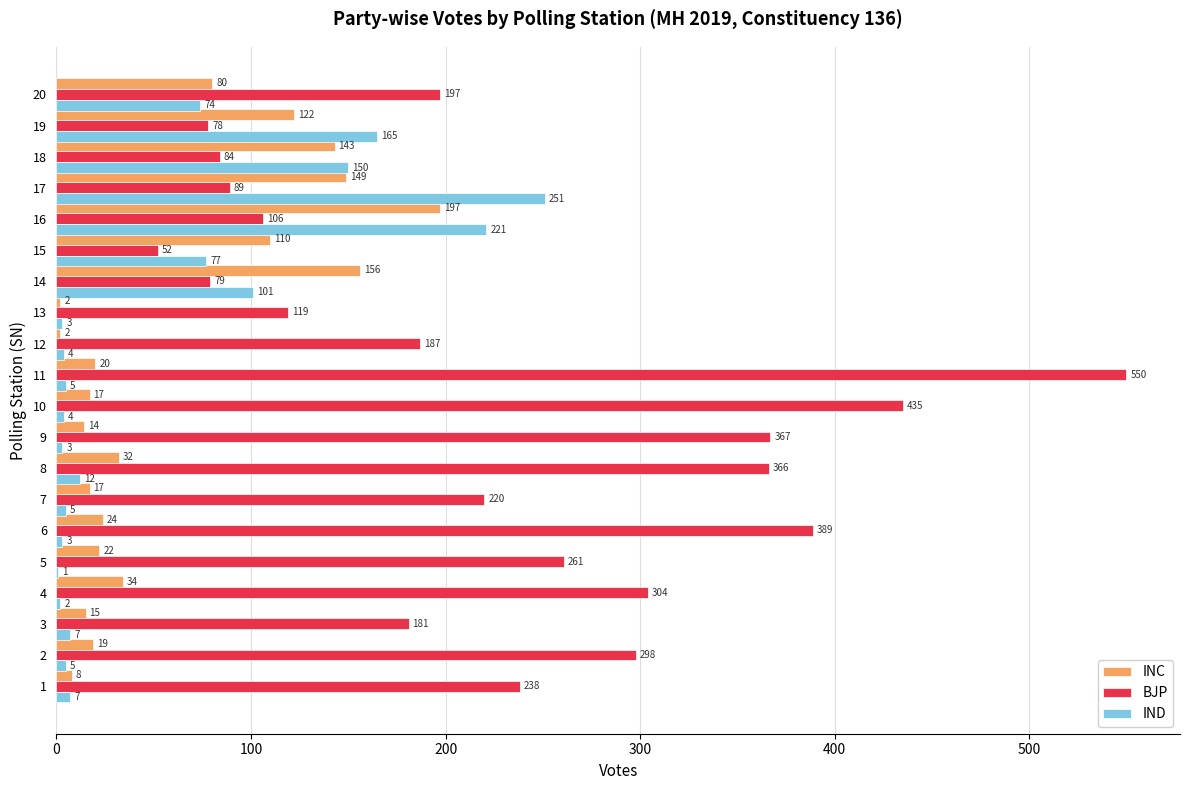

What is the greatest value displayed?

550